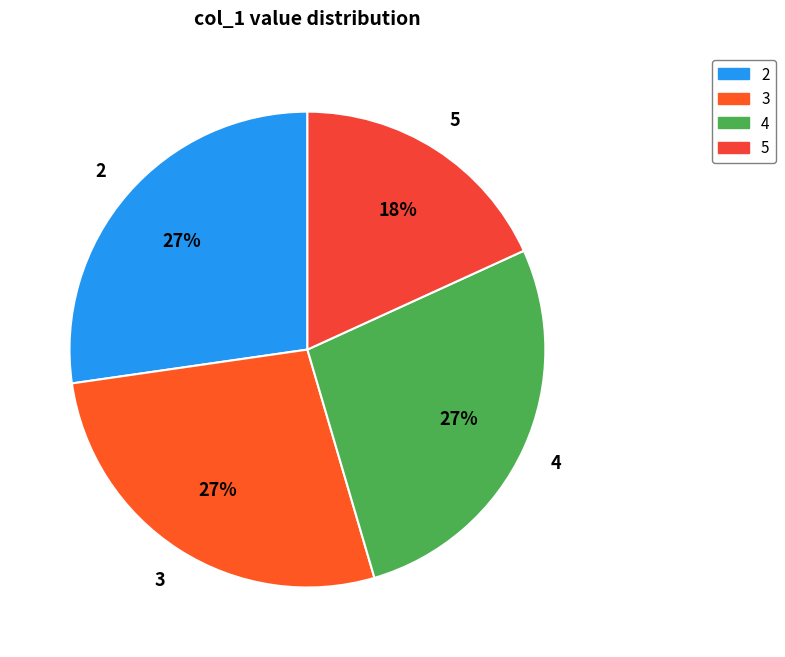

Combined, do 3 and 4 account for over 50%?

Yes